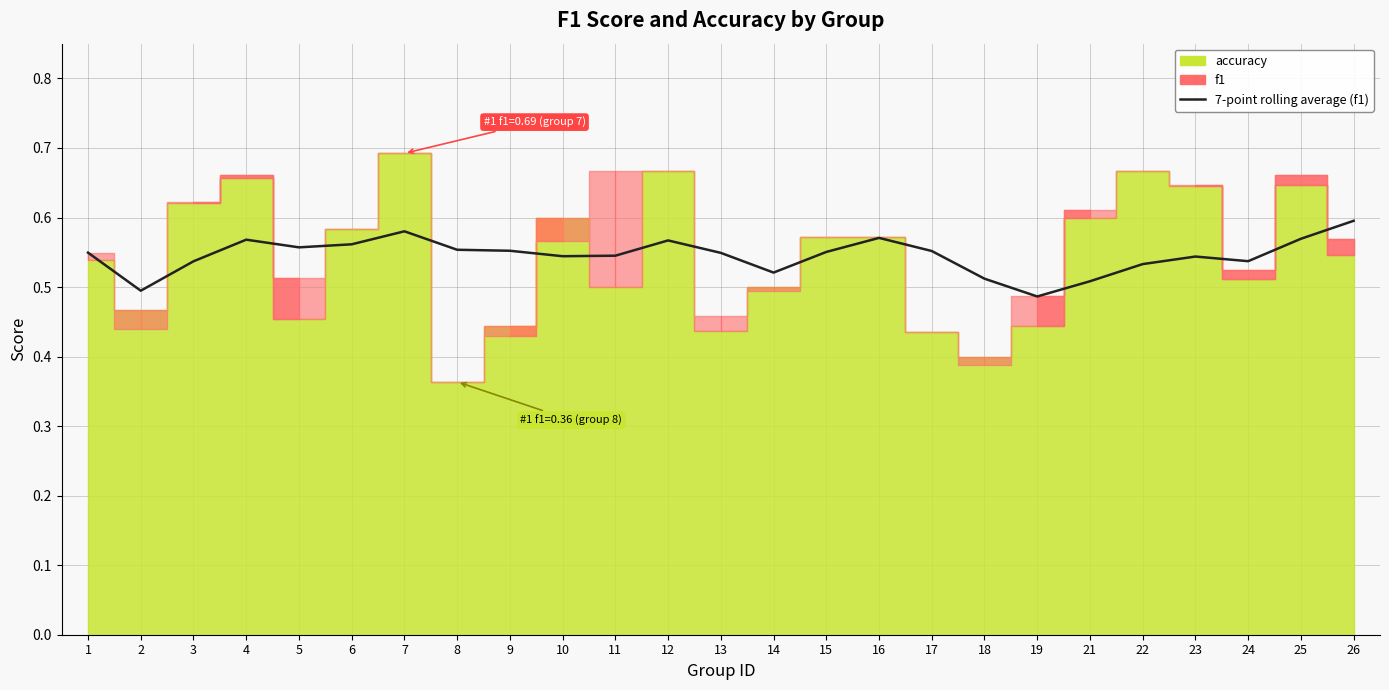

Which label corresponds to the largest value in the chart?

26